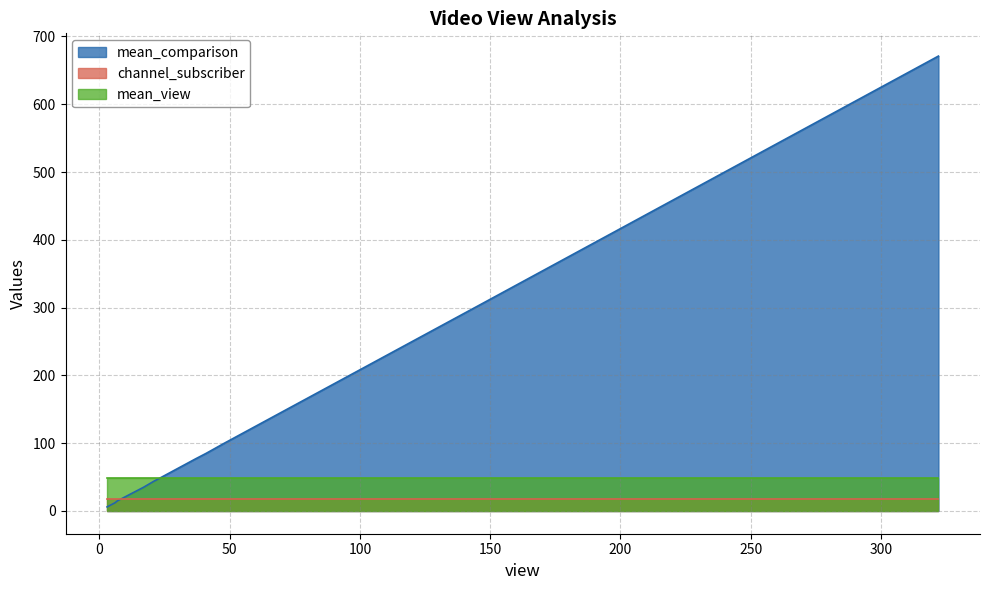

Where is mean_comparison nearest to the value 338?

147